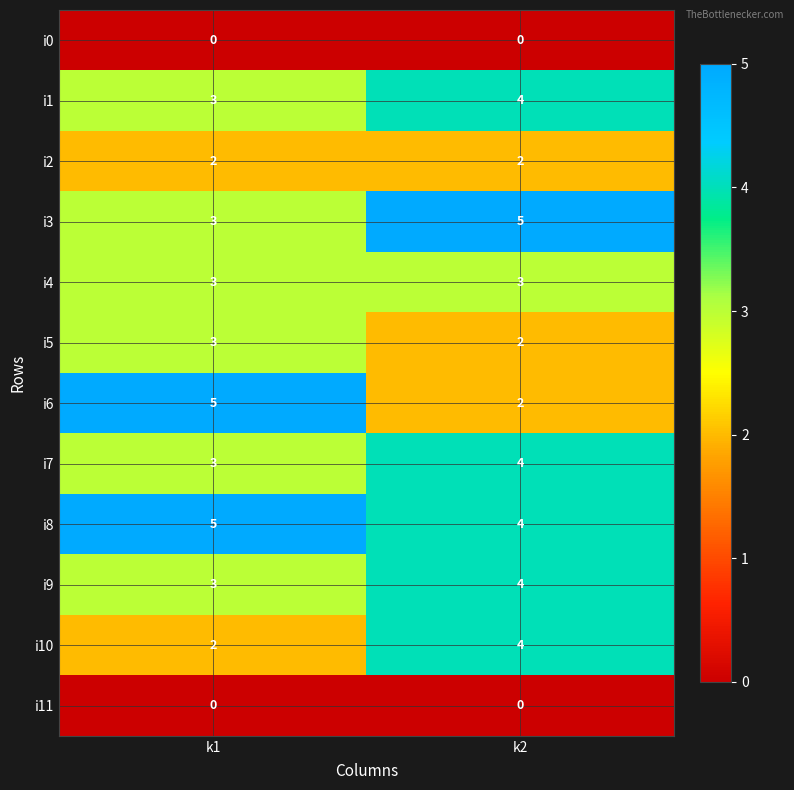

How many distinct data groups are displayed?

12